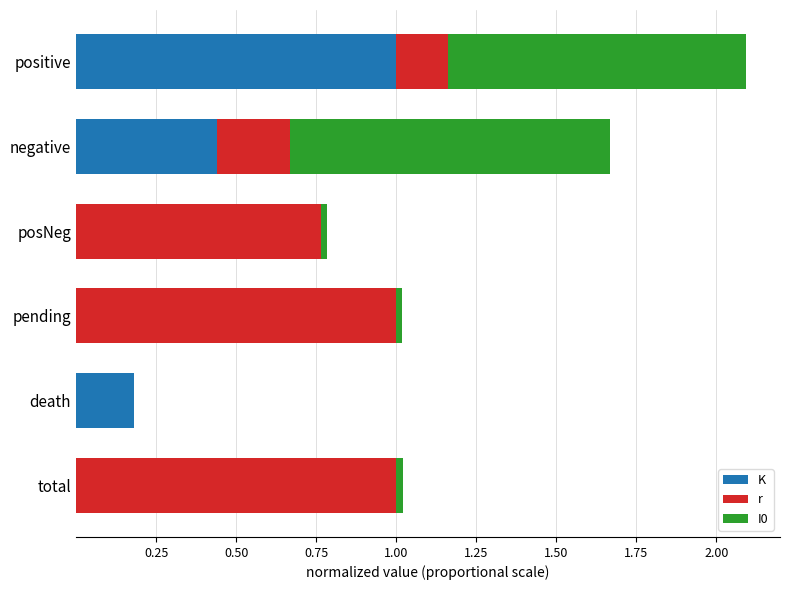

At which category is the sum across all series the highest?

positive